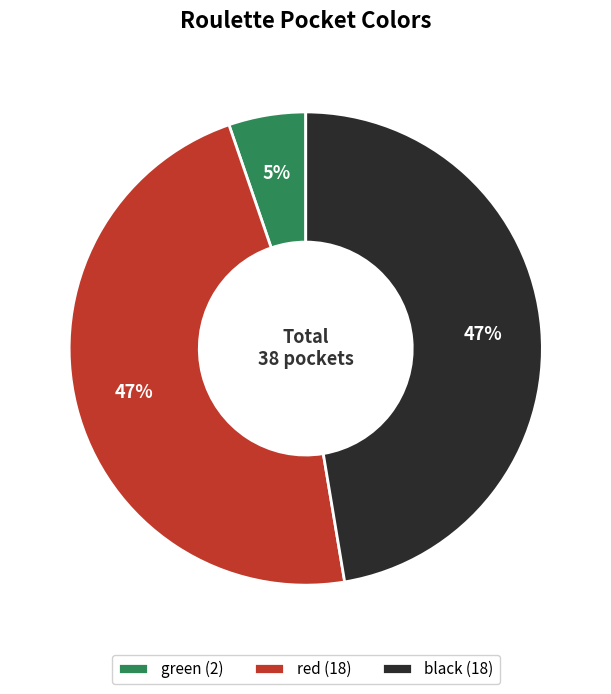

To the nearest percent, what is the difference between the largest and smallest slice percentages?

42%